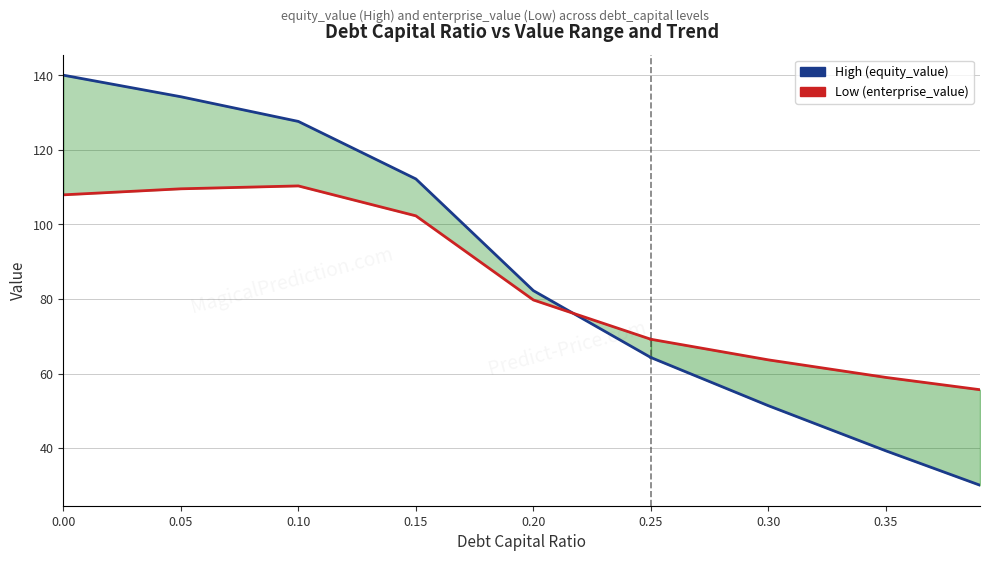

The Low (enterprise_value) series shows 35.8 at 0.05. True or false?

False